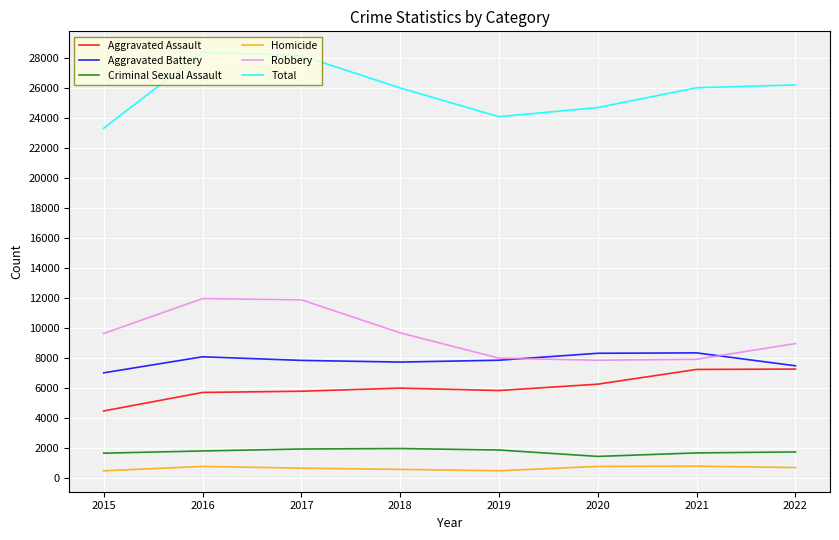

Is the value of Criminal Sexual Assault at 2018 greater than the value of Robbery at 2022?

No